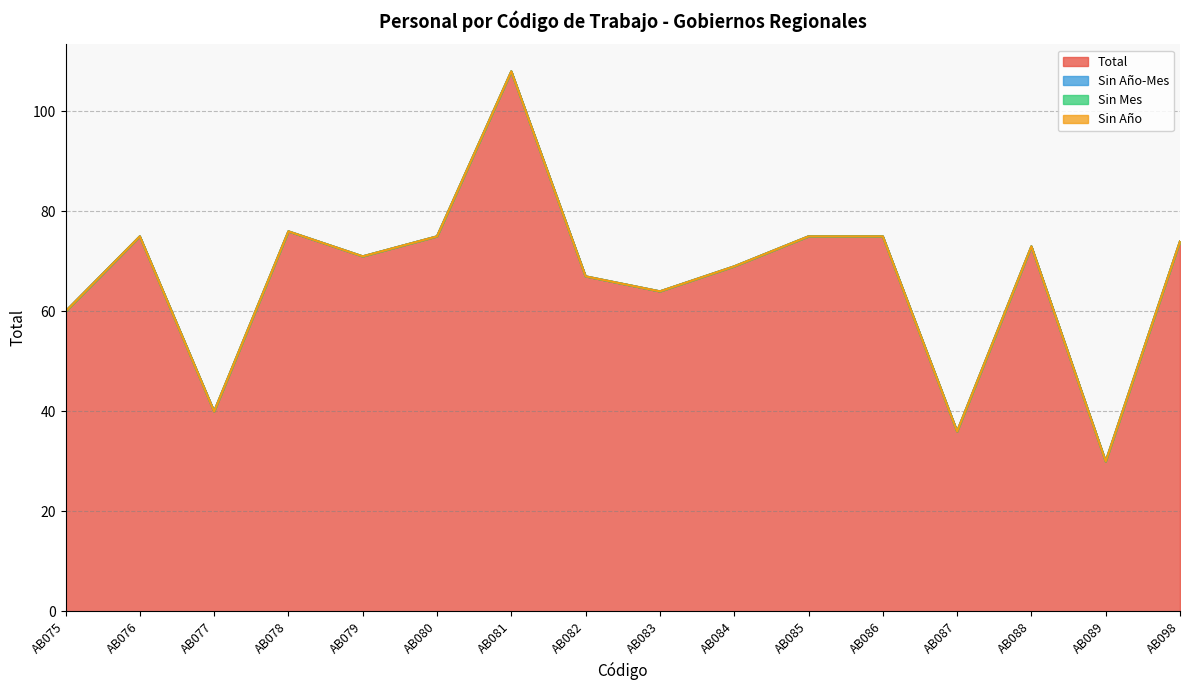

Is the value of Sin Año-Mes at AB087 greater than the value of Sin Año at AB081?

No